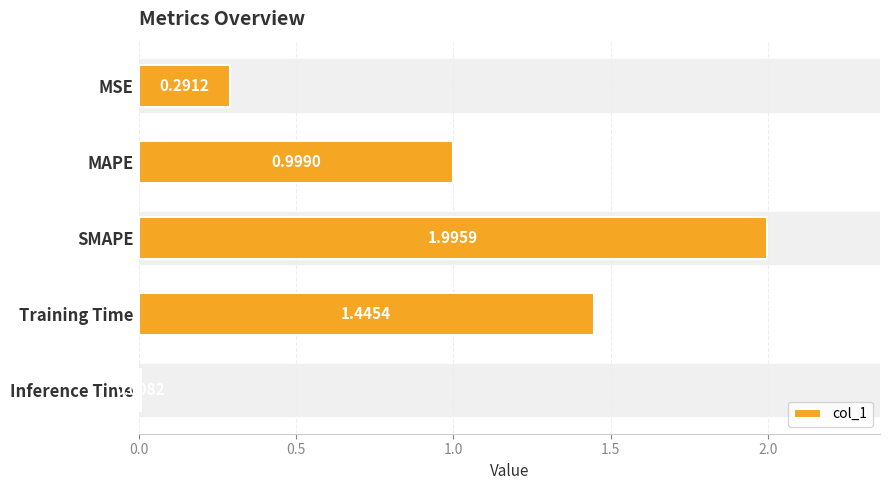

What is the sum of all values?

4.7